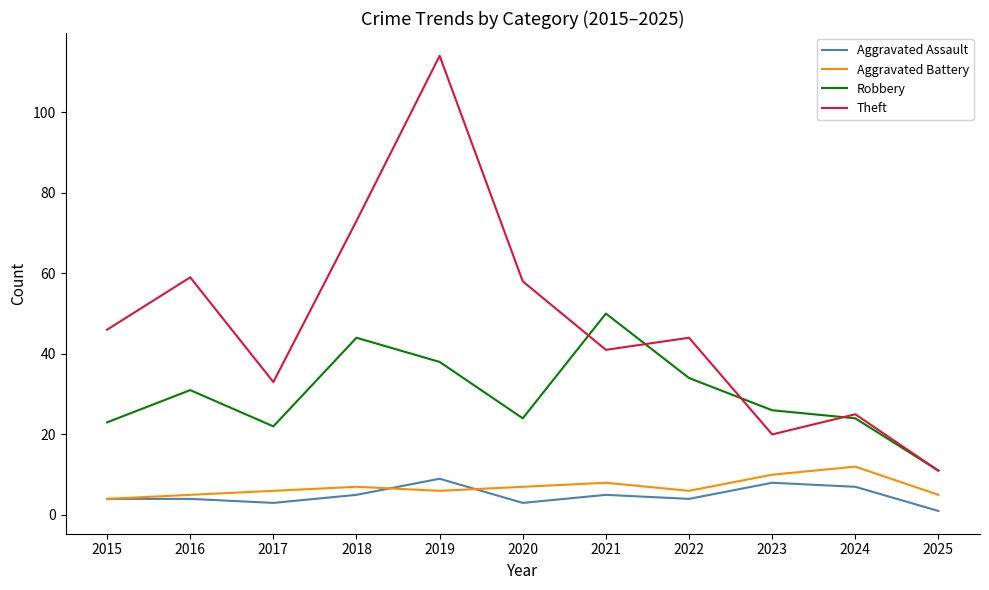

What is the smallest value displayed?

1